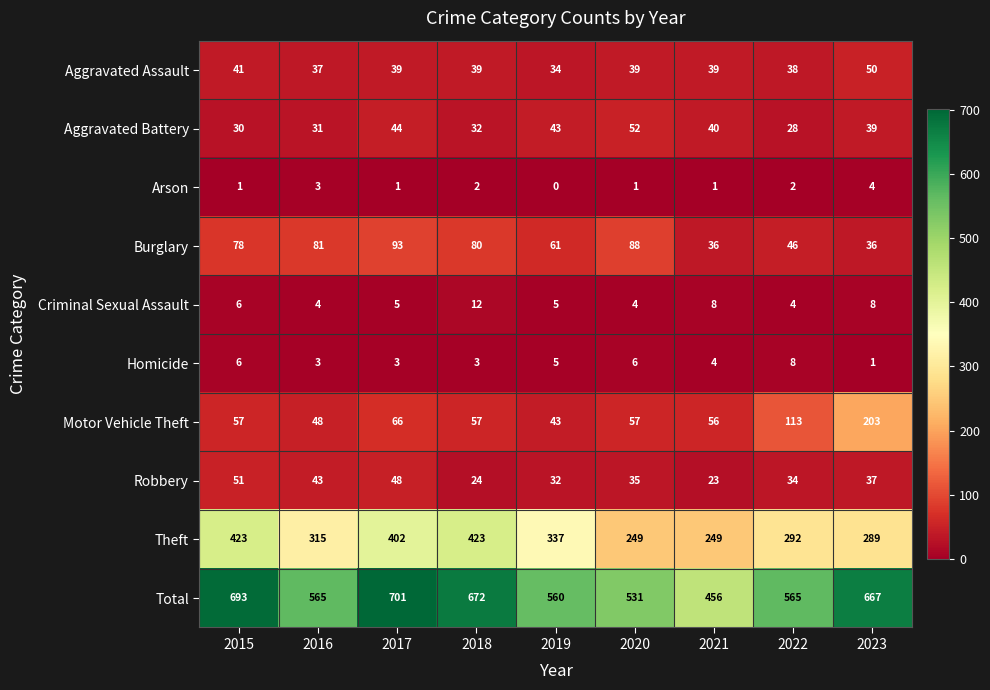

Which series changed the most between 2015 and 2018?

Robbery